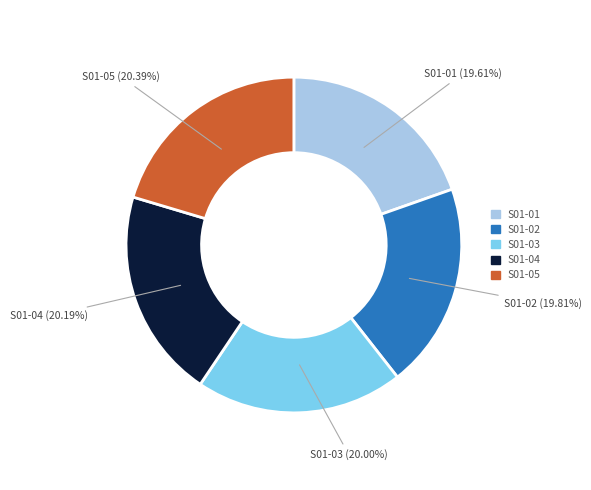

The S01-04 slice represents 20% of the pie. True or false?

True